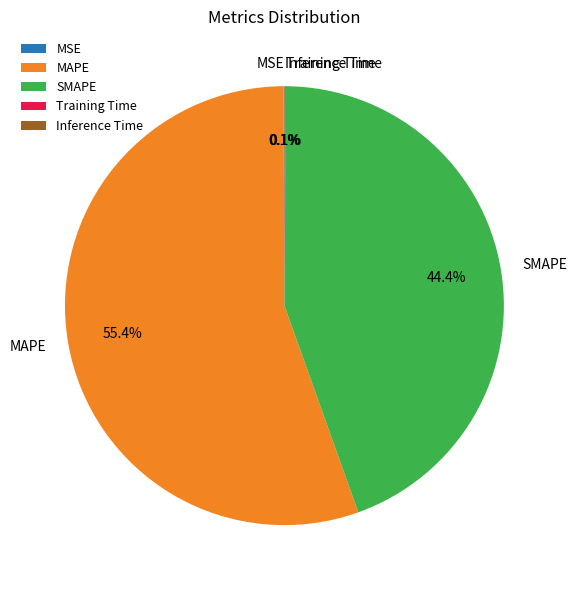

What portion of the pie excludes SMAPE?

55.6%